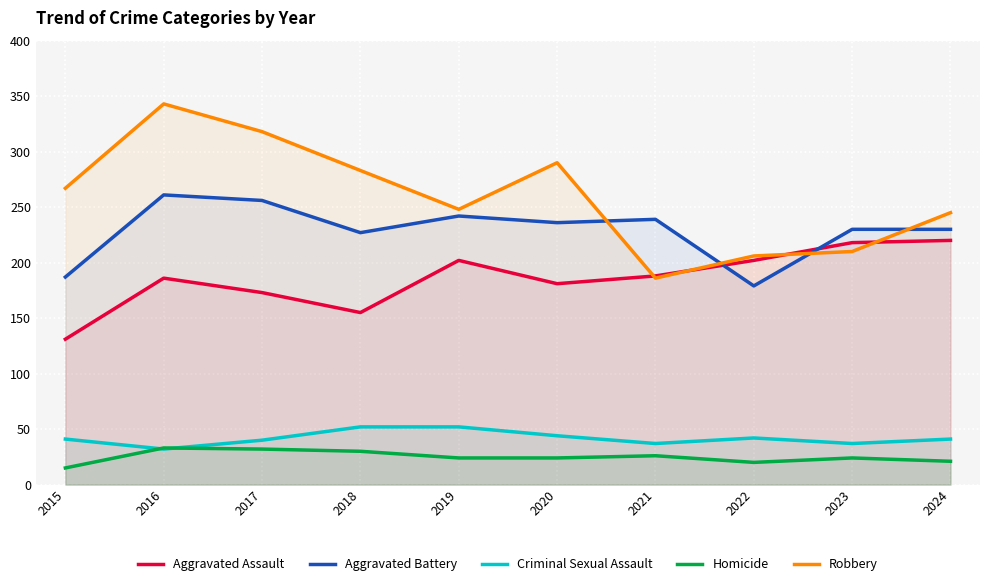

True or false: Aggravated Battery has more than 2 points higher than both neighbors.

True